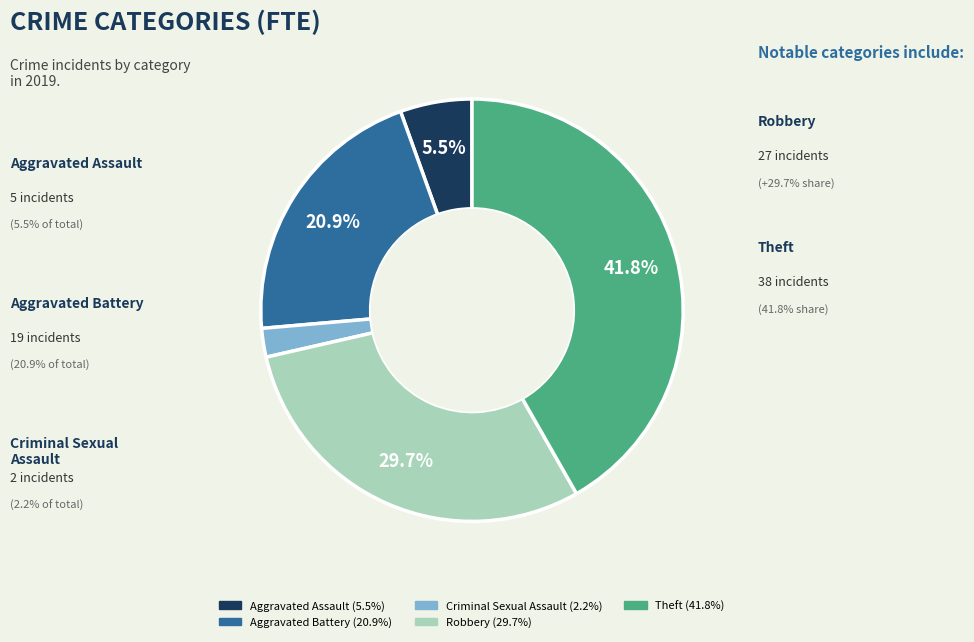

Does any single category account for the majority?

No